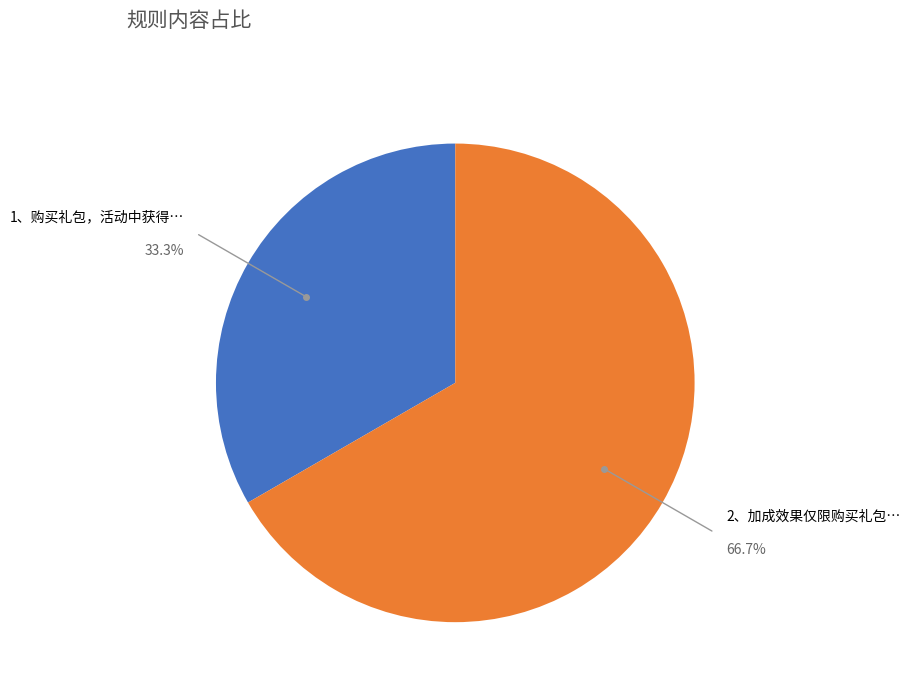

To the nearest percent, what is the average slice percentage?

50%